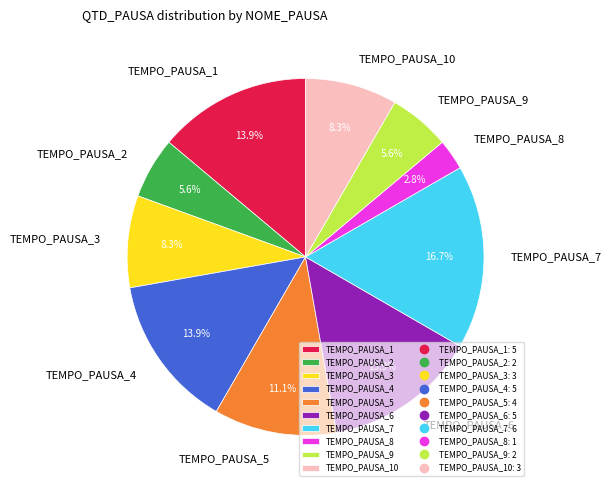

What is the largest slice in the pie chart?

TEMPO_PAUSA_7